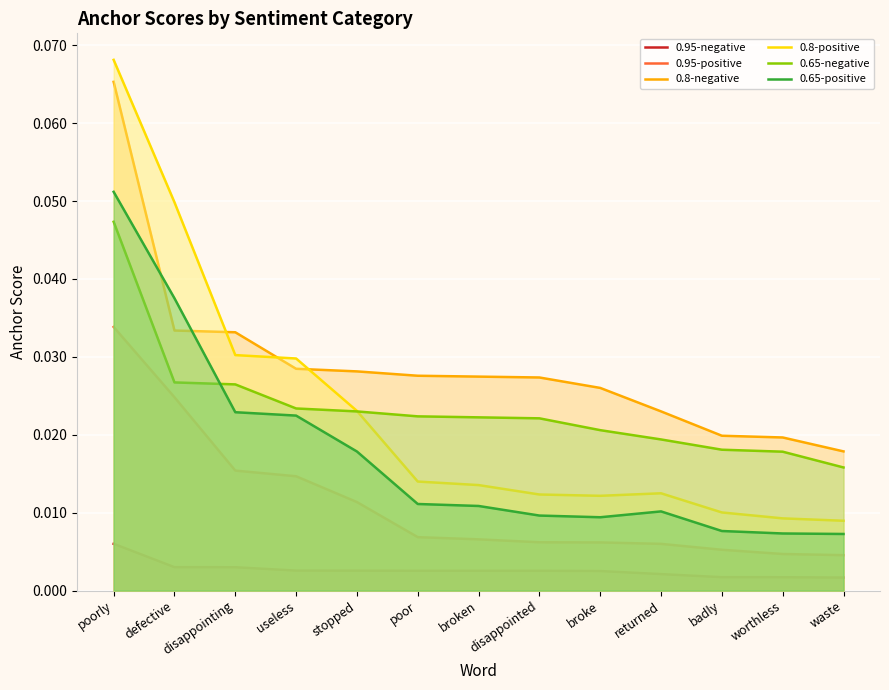

Rank the series at poorly from highest to lowest value.

0.8-positive, 0.8-negative, 0.65-positive, 0.65-negative, 0.95-positive, 0.95-negative